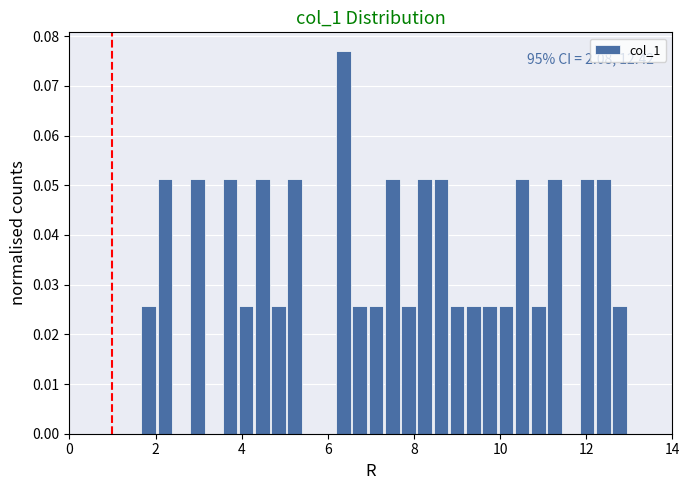

Read against the x-axis, roughly where is the centre of the tallest bar?

6.4